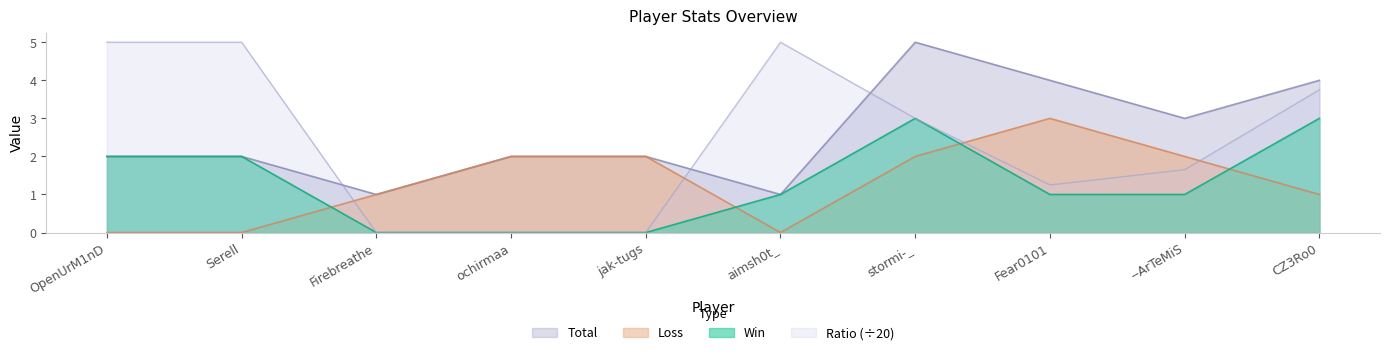

At how many categories does at least one series exceed 3?

6